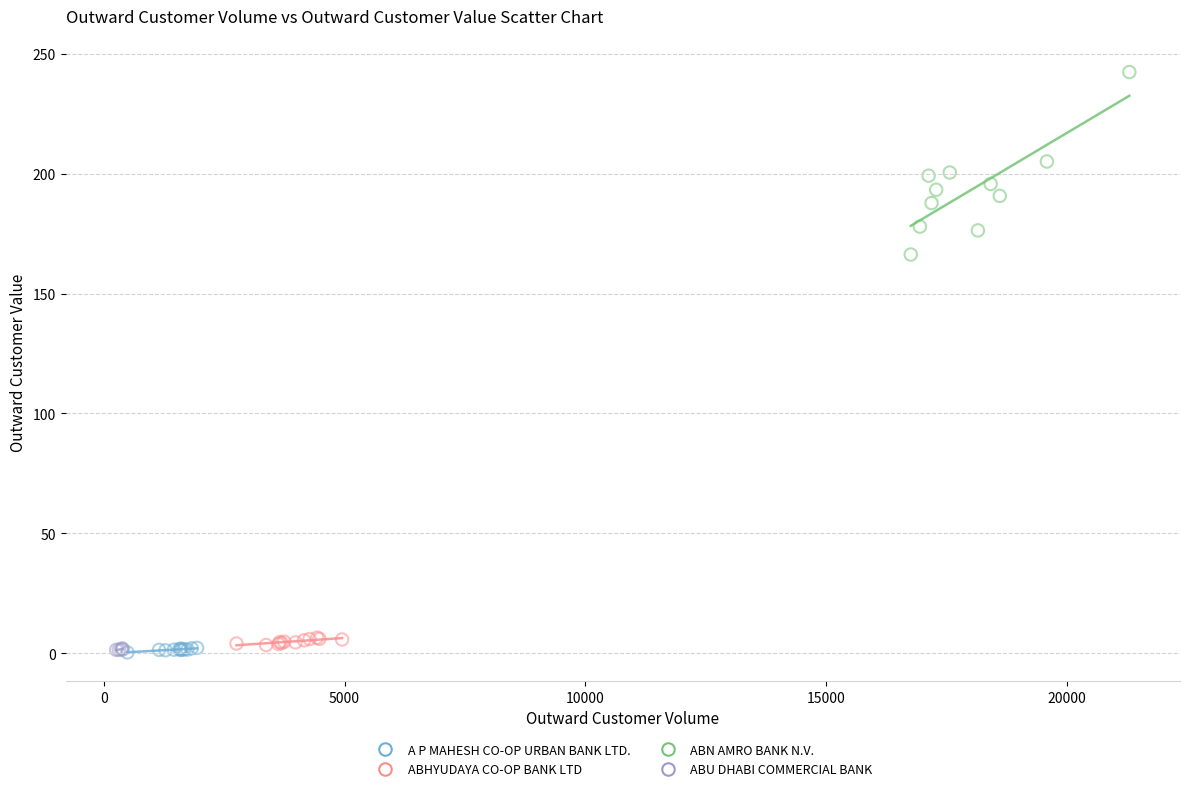

Which series has the largest Y range (max minus min)?

ABN AMRO BANK N.V.